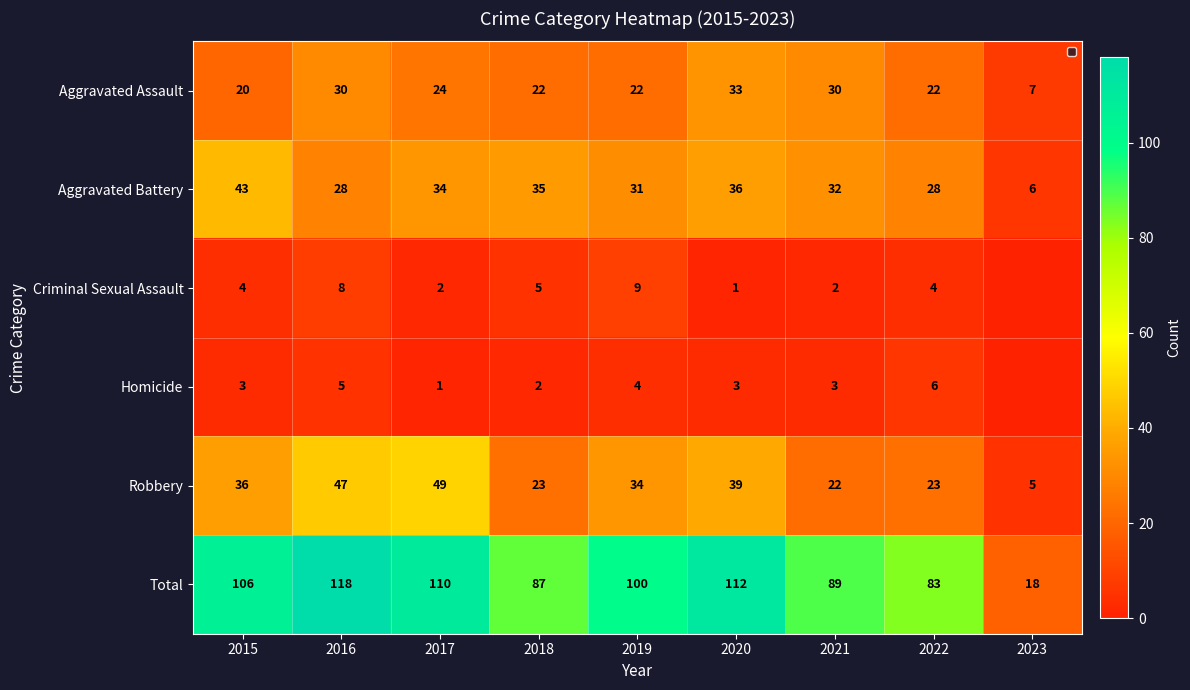

What is the total value across all series at 2022?

166